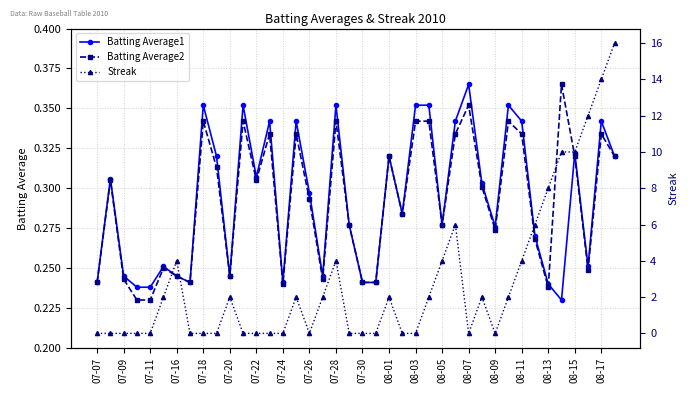

Count the Batting Average2 values in the range 0 to 1.

40